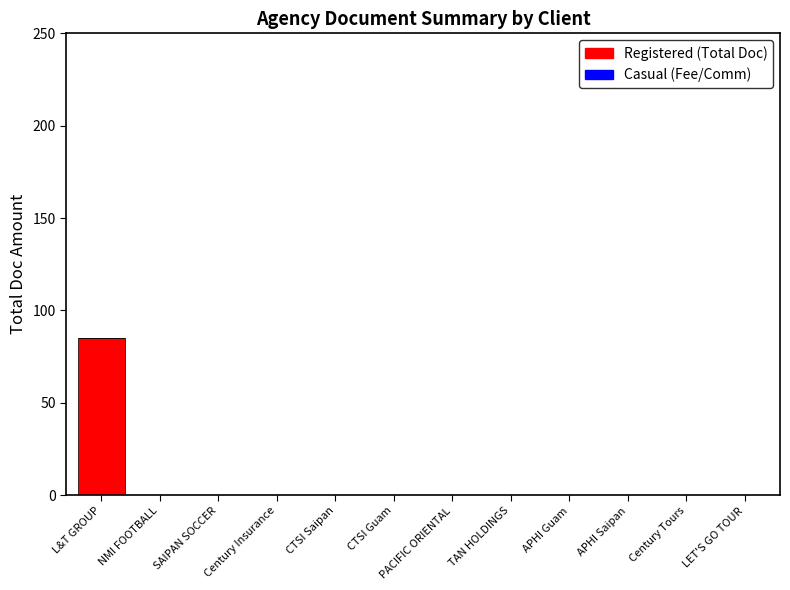

The chart shows a value of 0 at APHI Guam. True or false?

True